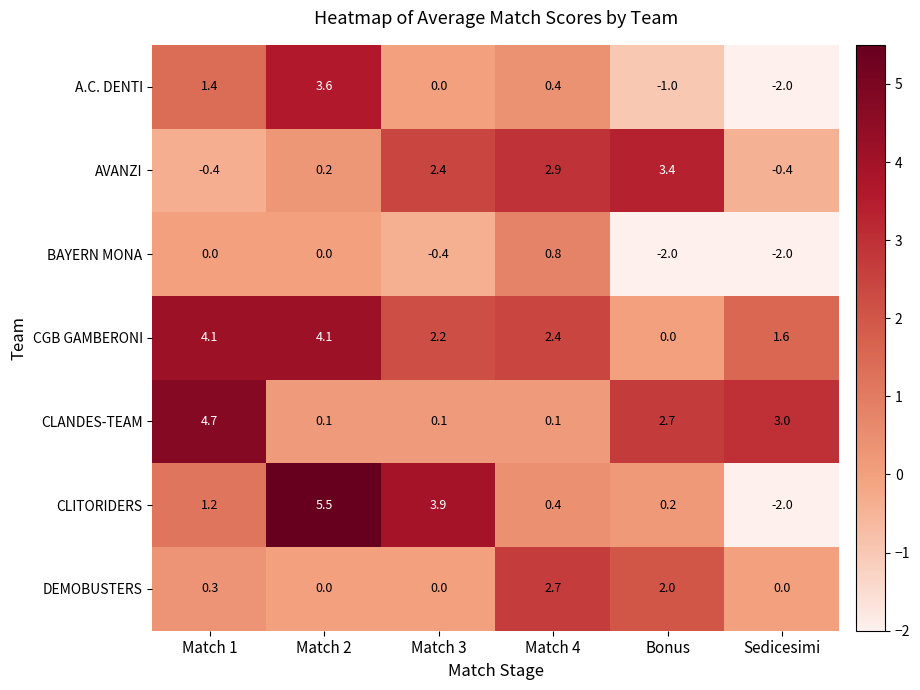

Is it true that BAYERN MONA equals 0.0 at Match 1?

True